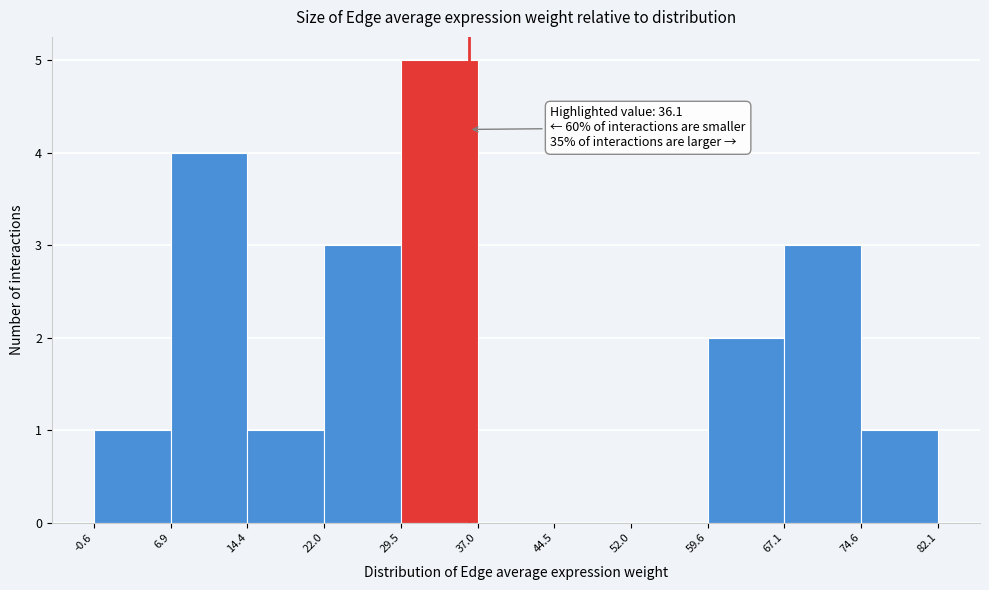

Which range on the x-axis has the tallest bar?

29.5 to 37.0